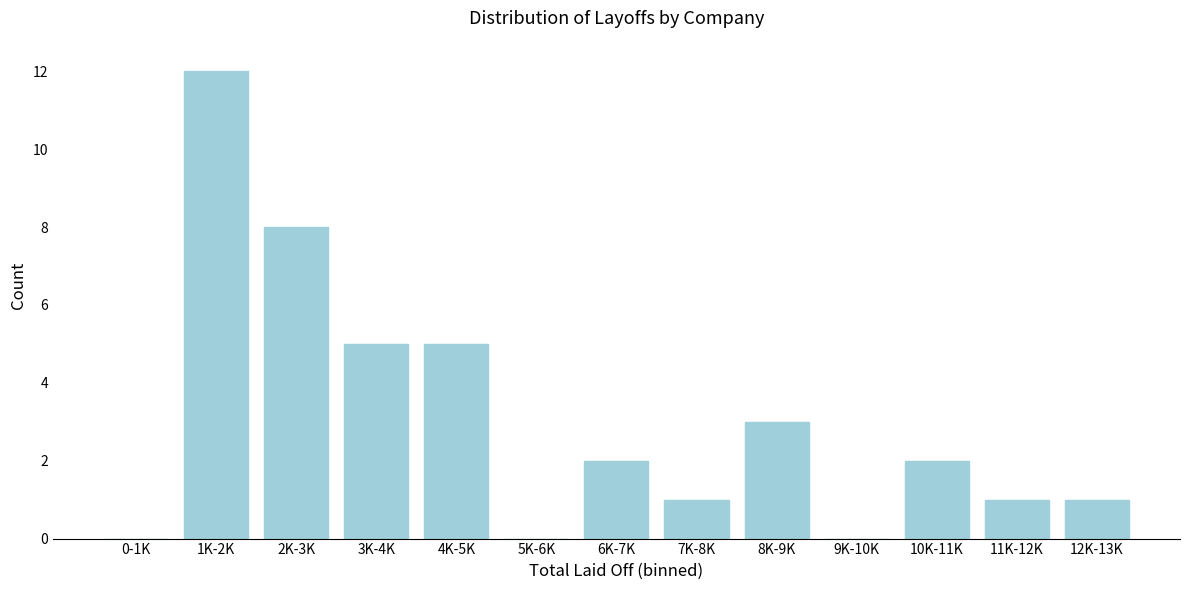

Reading left to right, transcribe all the data shown in this chart.

0-1K=0	1K-2K=12	2K-3K=8	3K-4K=5	4K-5K=5	5K-6K=0	6K-7K=2	7K-8K=1	8K-9K=3	9K-10K=0	10K-11K=2	11K-12K=1	12K-13K=1